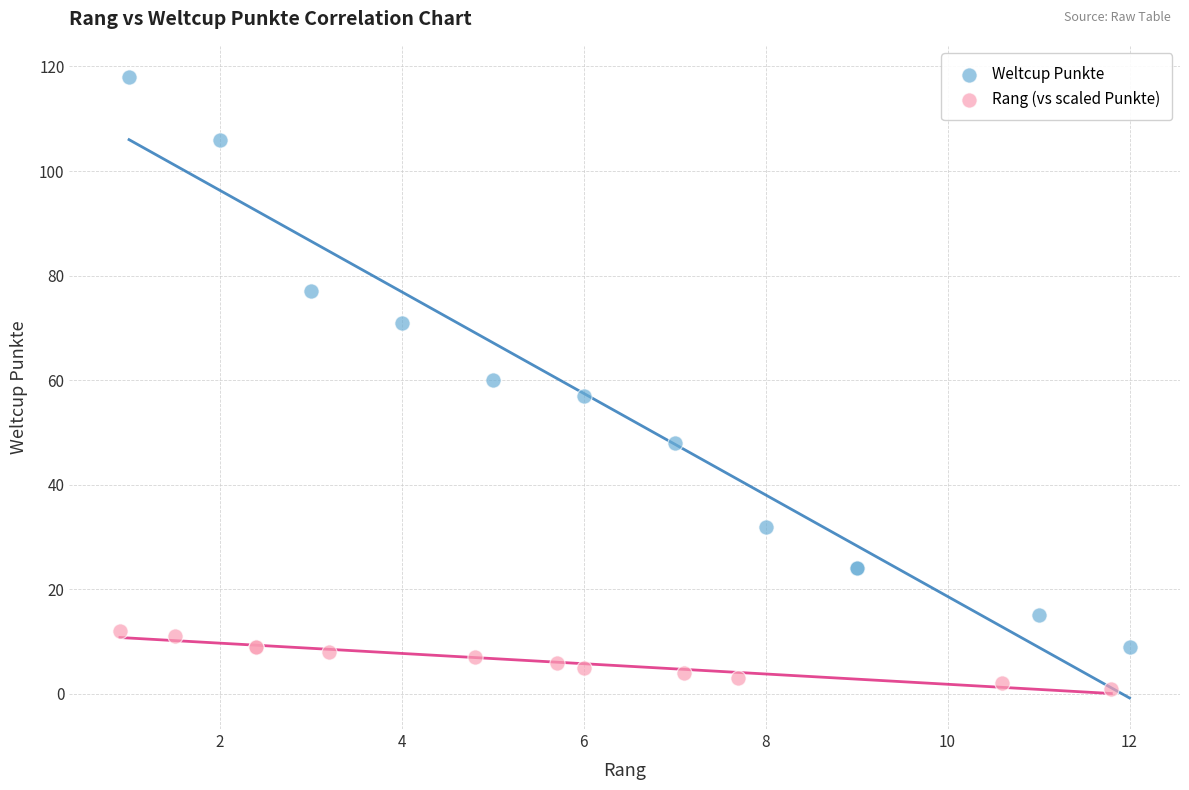

Which series has the largest Y range (max minus min)?

Weltcup Punkte